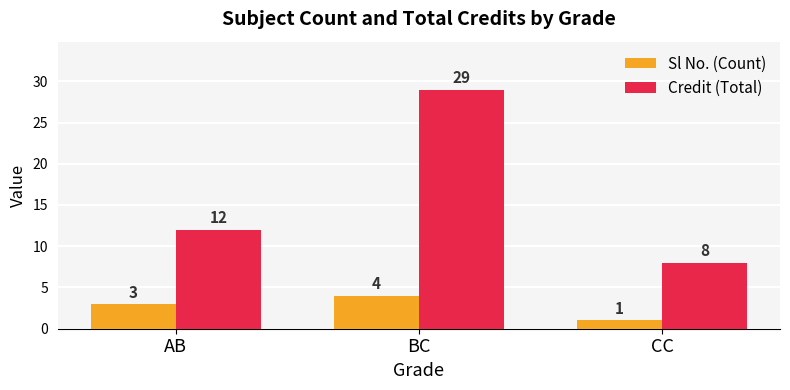

Reading right to left, extract all data points from this chart.

Sl No. (Count): 1	4	3
Credit (Total): 8	29	12